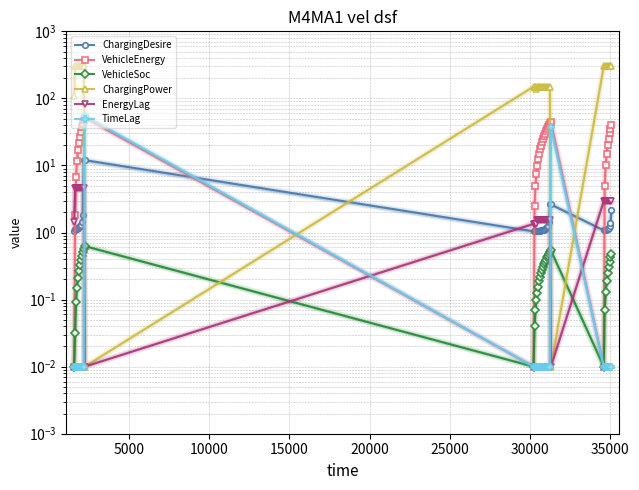

What is the label of the 37th point from the left?

36